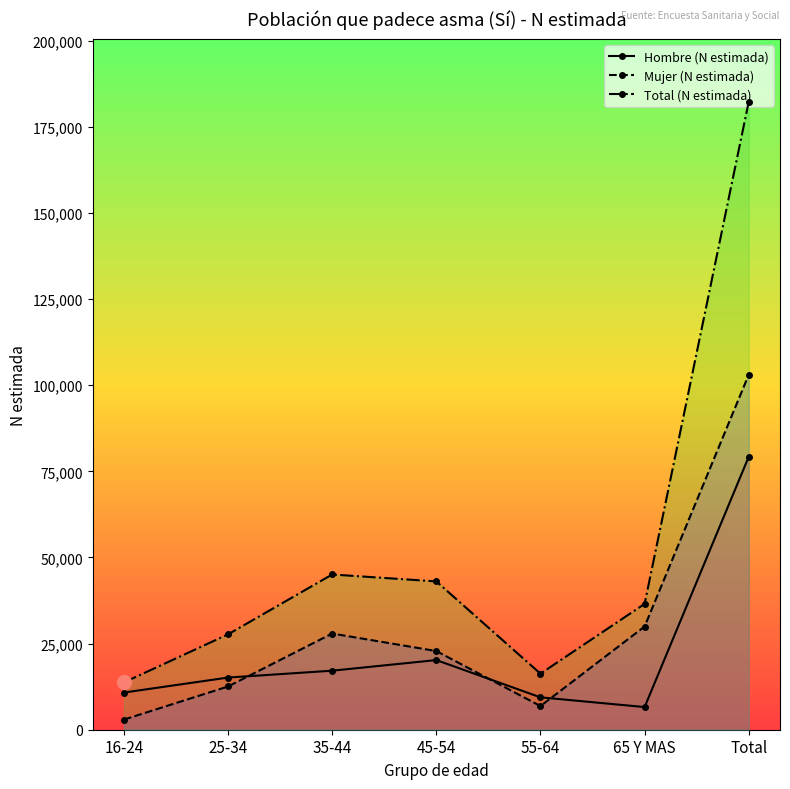

Which has a higher value, 35-44 or 45-54?

45-54